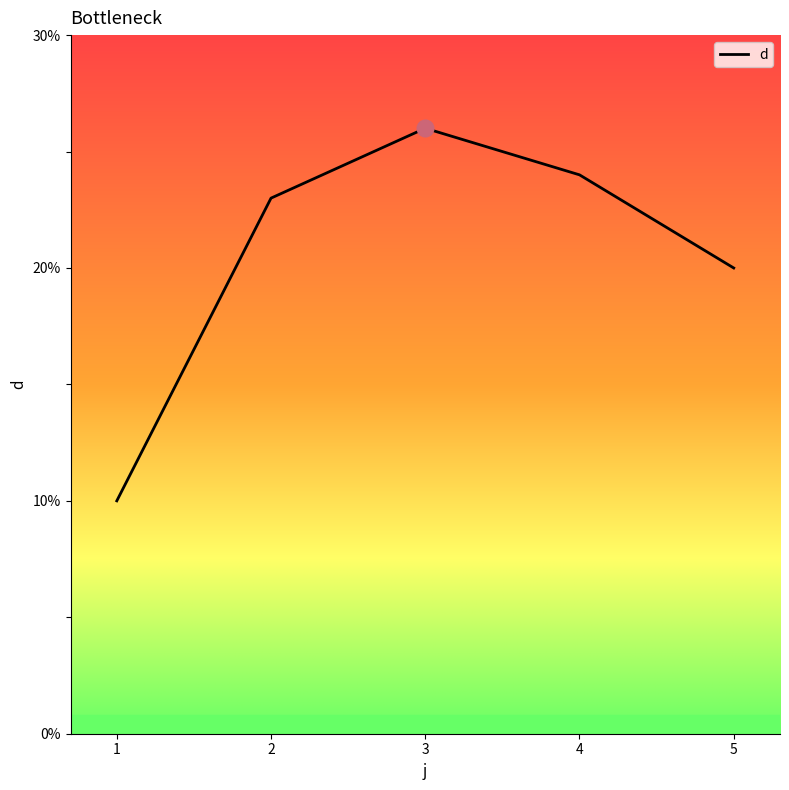

The value at 2 is 33. True or false?

False